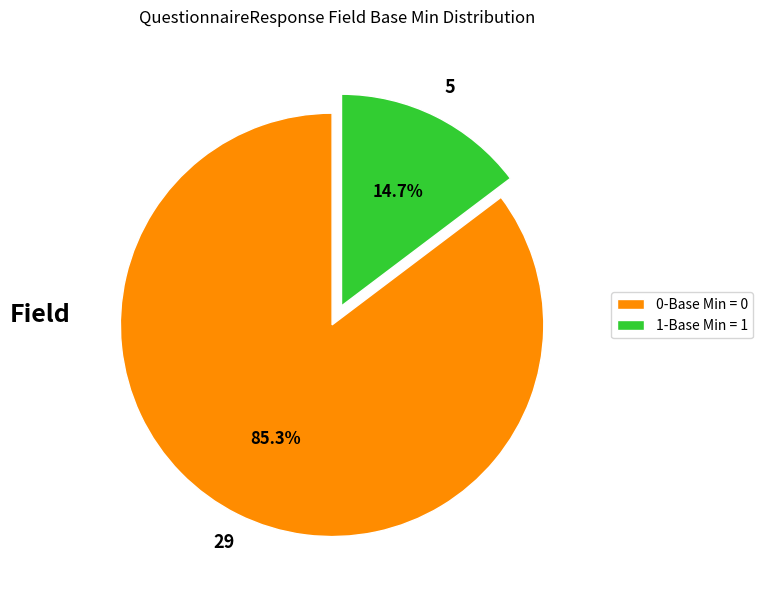

How many segments does this pie chart have?

2